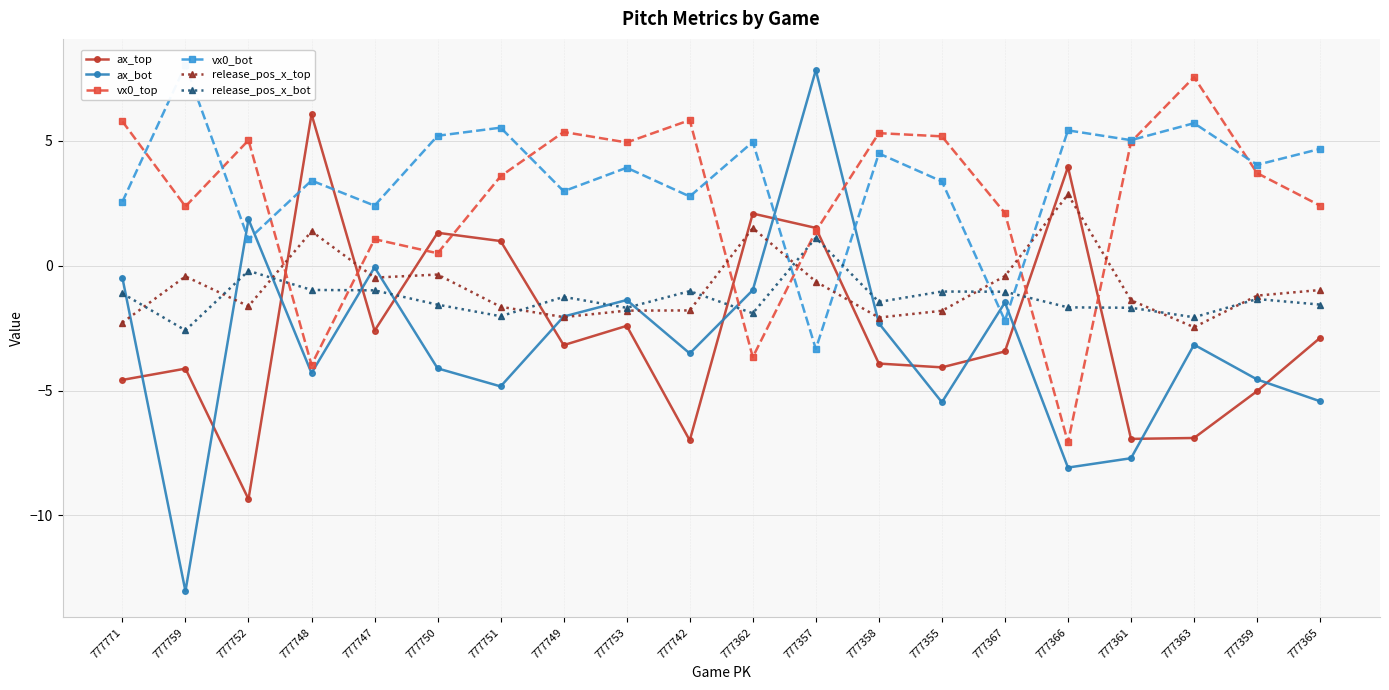

True or false: ax_bot has a value of -18.3 at 777759.

False